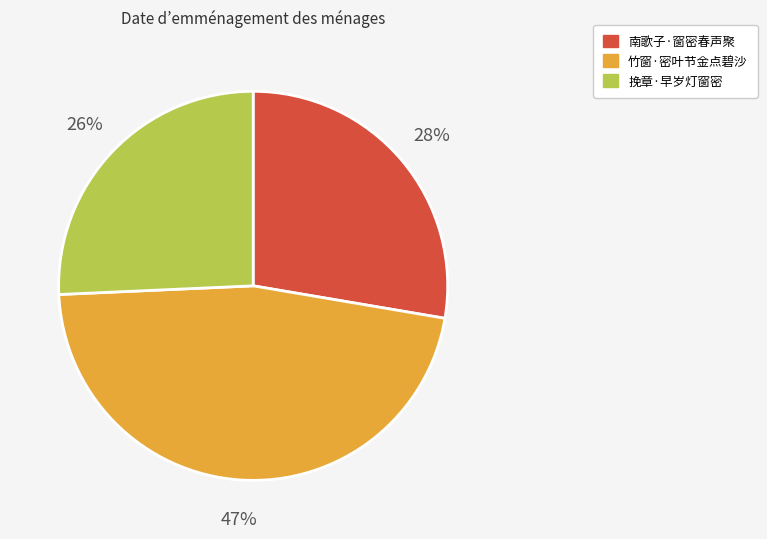

What percentage is the 南歌子·窗密春声聚 slice, to the nearest percent?

28%